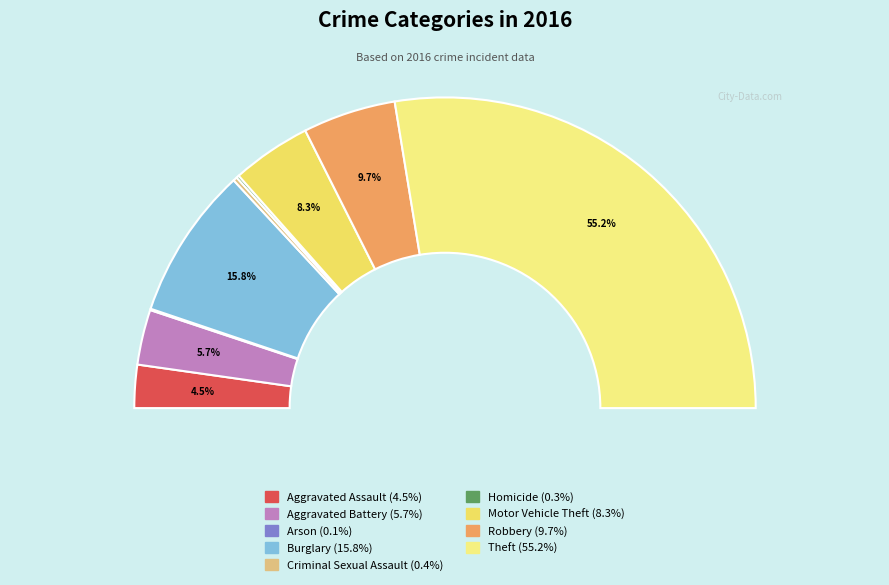

What is the smallest slice in the pie chart?

Arson